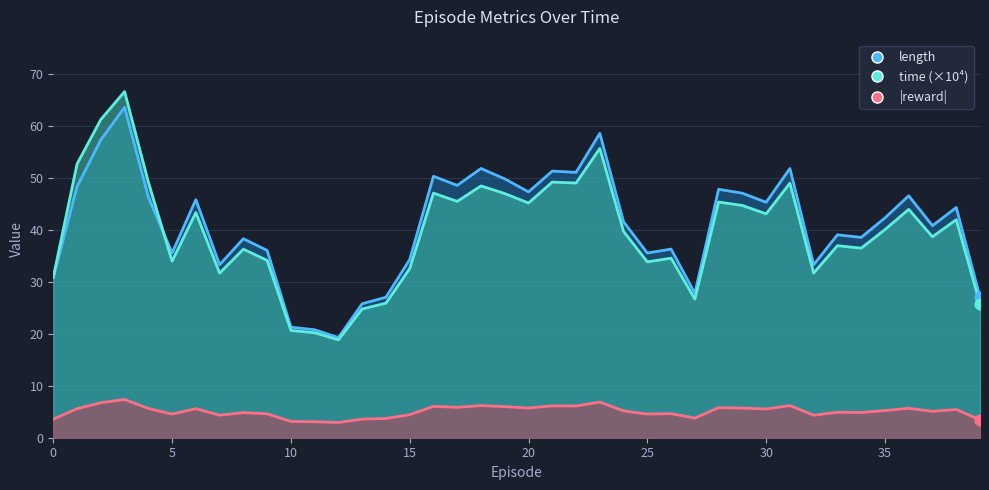

What is the total value across all series at 7?

68.3